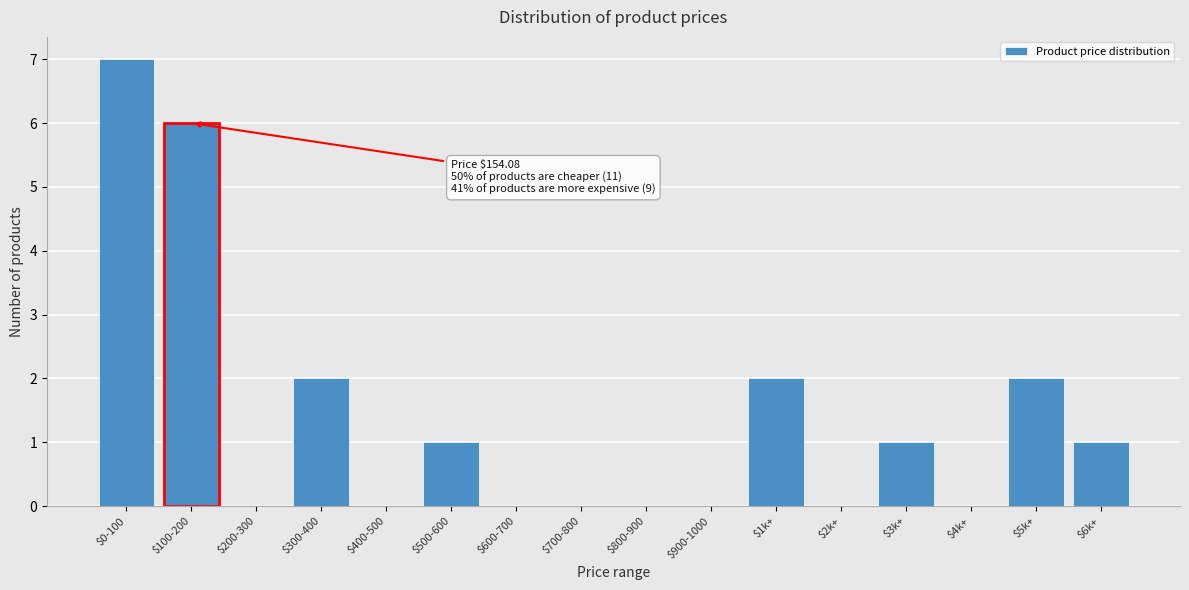

What is the maximum value shown in the chart?

7